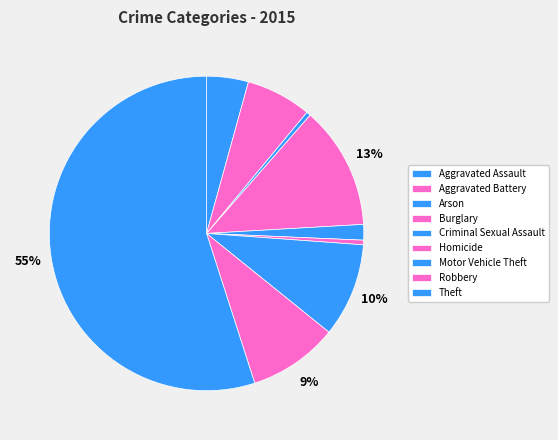

To the nearest percent, what is the average slice percentage?

11%